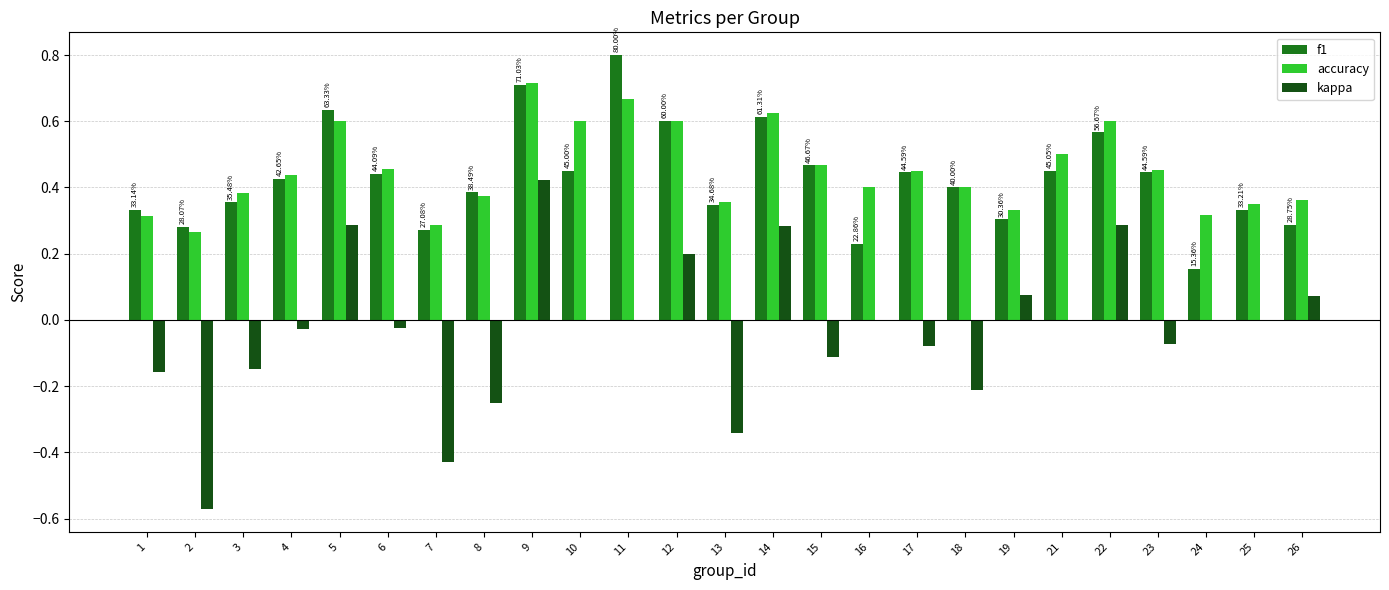

Between 8 and 12, which series saw the biggest shift?

kappa